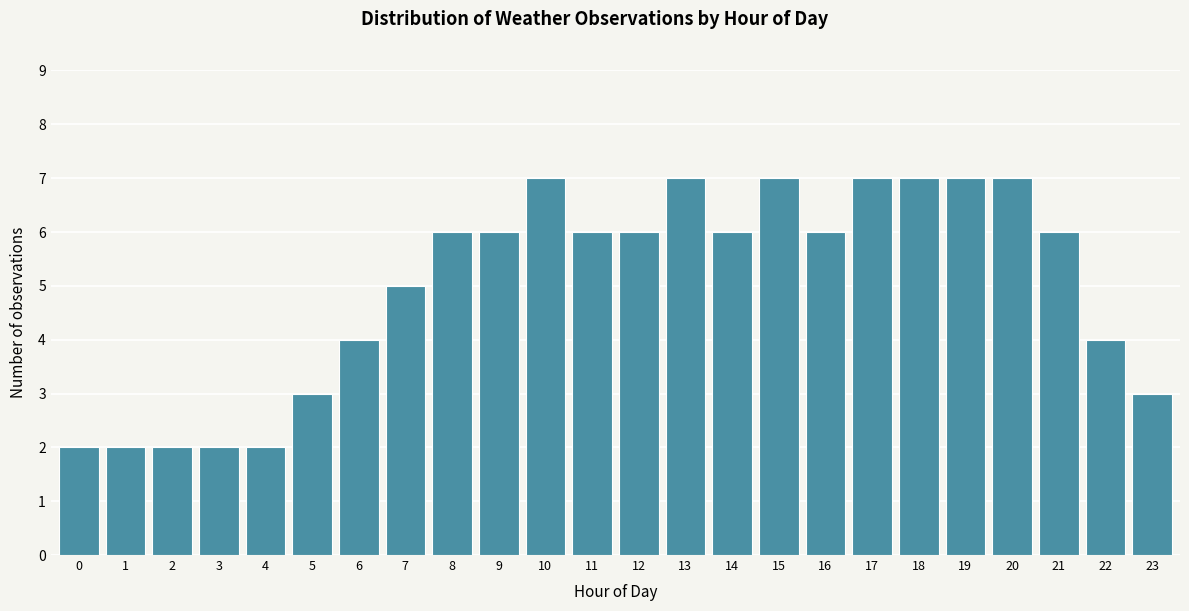

Reading left to right, transcribe all the data shown in this chart.

0=2	1=2	2=2	3=2	4=2	5=3	6=4	7=5	8=6	9=6	10=7	11=6	12=6	13=7	14=6	15=7	16=6	17=7	18=7	19=7	20=7	21=6	22=4	23=3